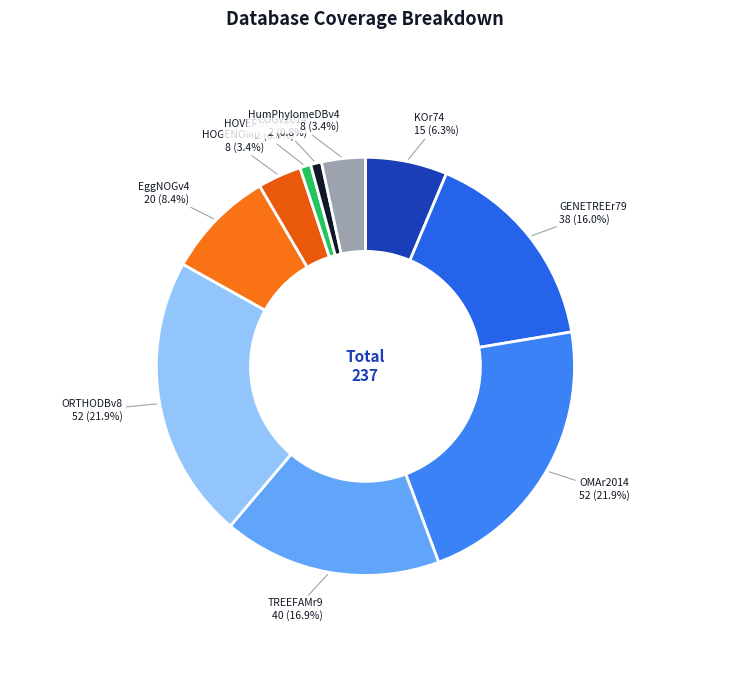

Is KOr74 the majority of the pie?

No